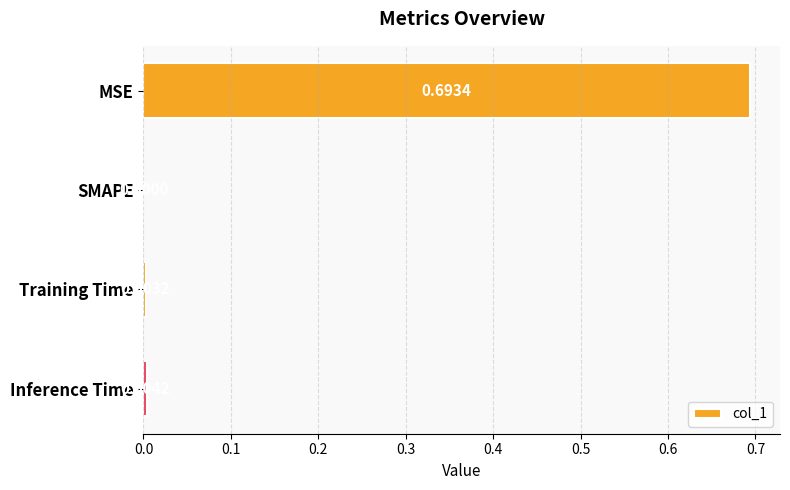

How many data points are above 0?

3